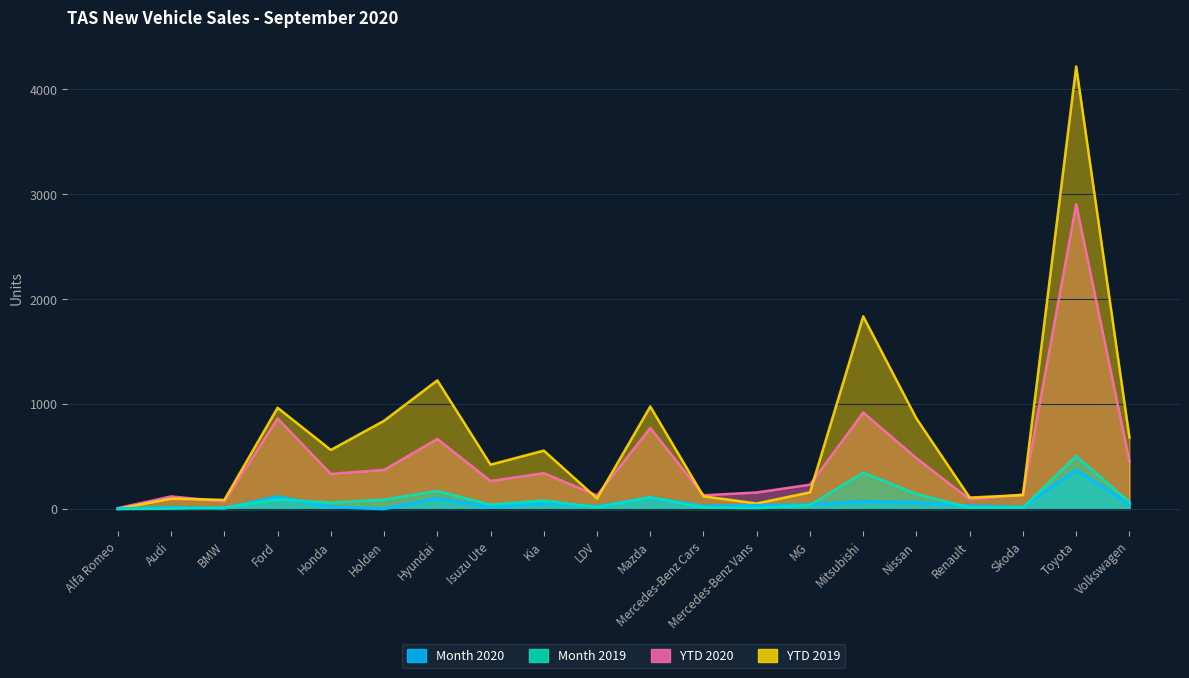

Between which two adjacent categories do YTD 2020 and YTD 2019 first intersect?

Audi and BMW